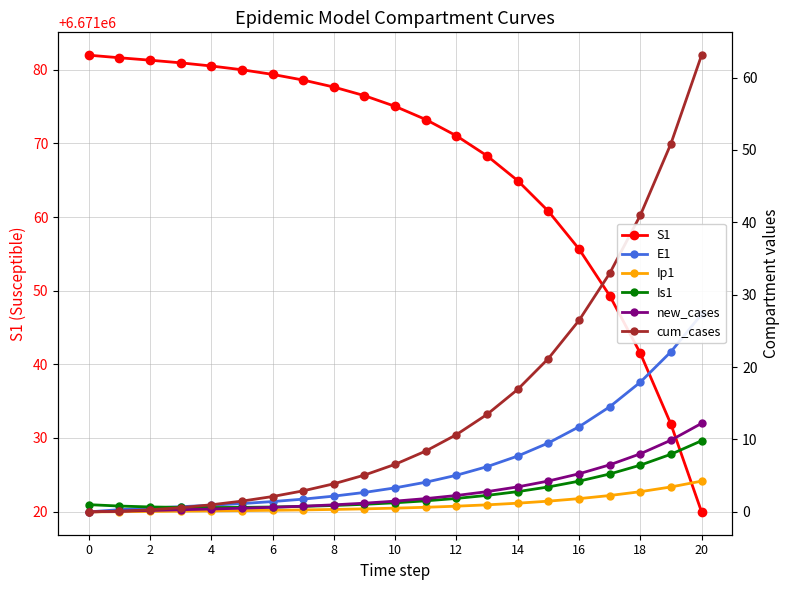

What is the label of the 8th point from the right?

13